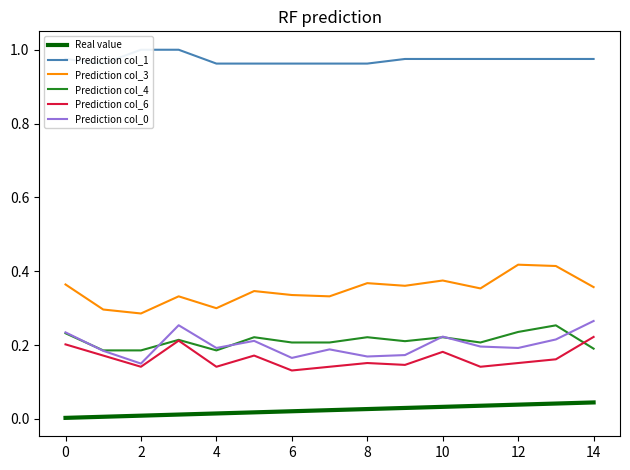

What is the difference between the maximum and minimum values in the Prediction col_0 series?

0.1